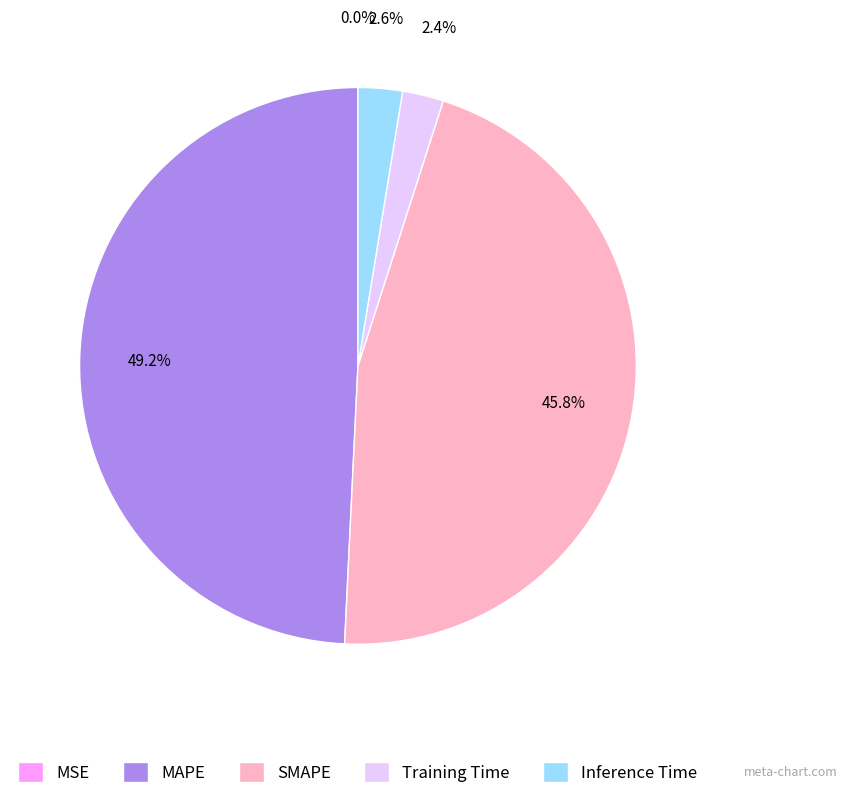

How much of the chart is everything except Training Time?

97.6%